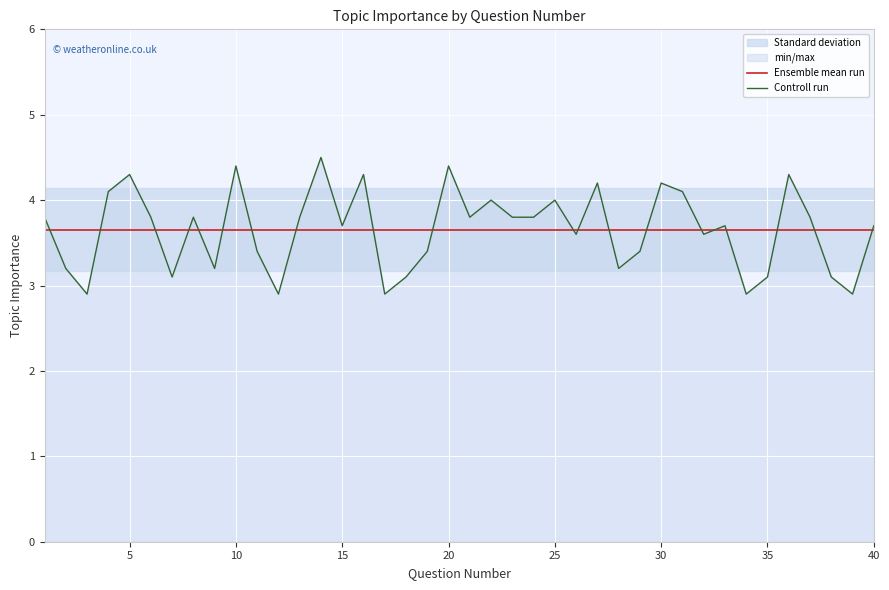

Is it true that Controll run equals 5.0 at 15?

False